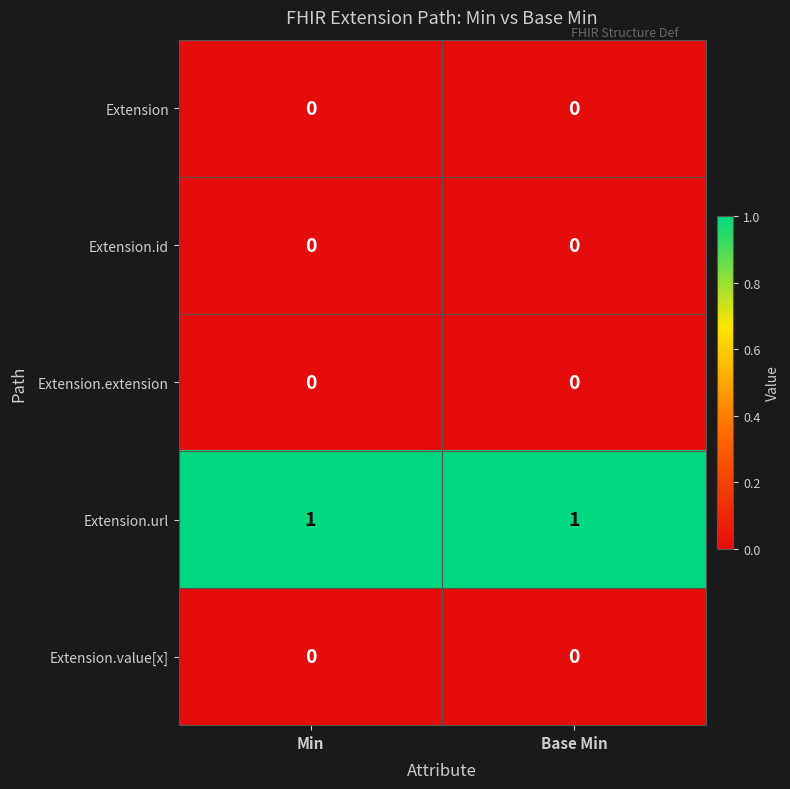

Is it true that Extension.url equals 0 at Base Min?

False